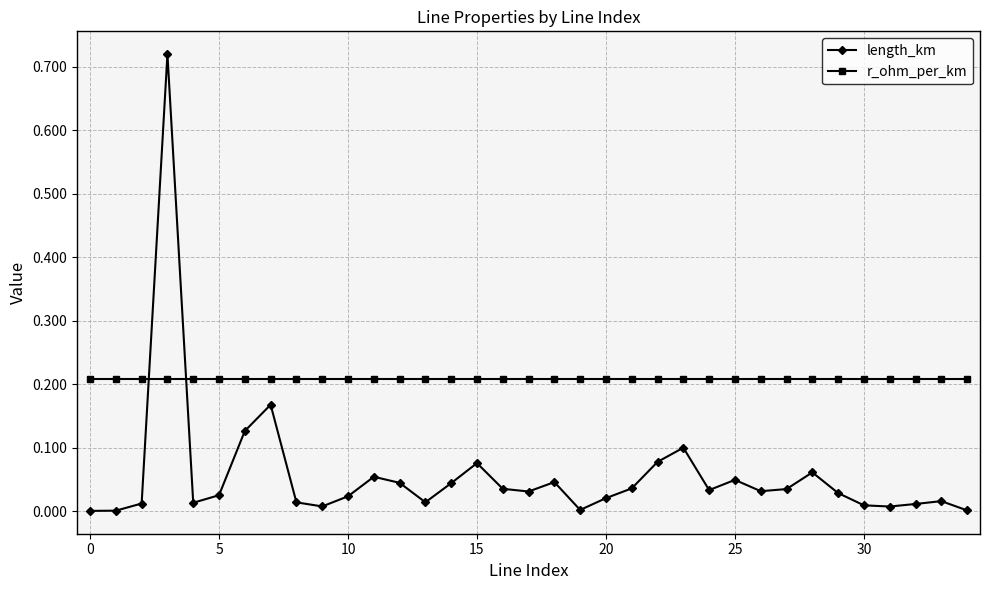

Which series has the largest total across all categories?

r_ohm_per_km